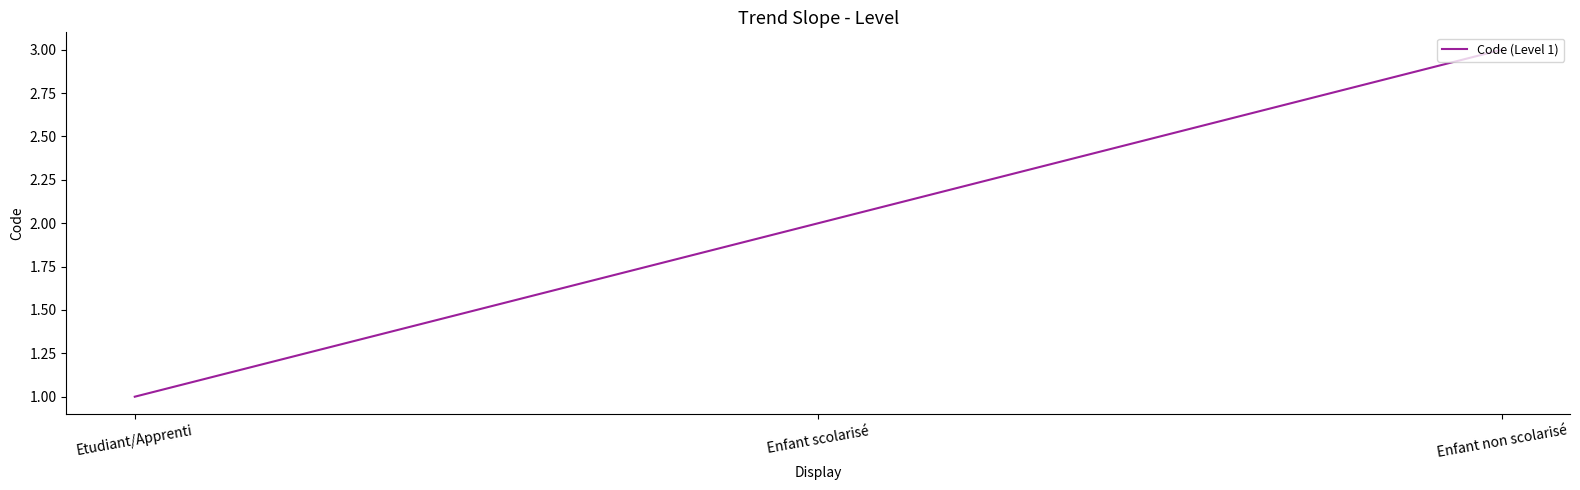

Does the chart display data point markers on the line(s)?

No